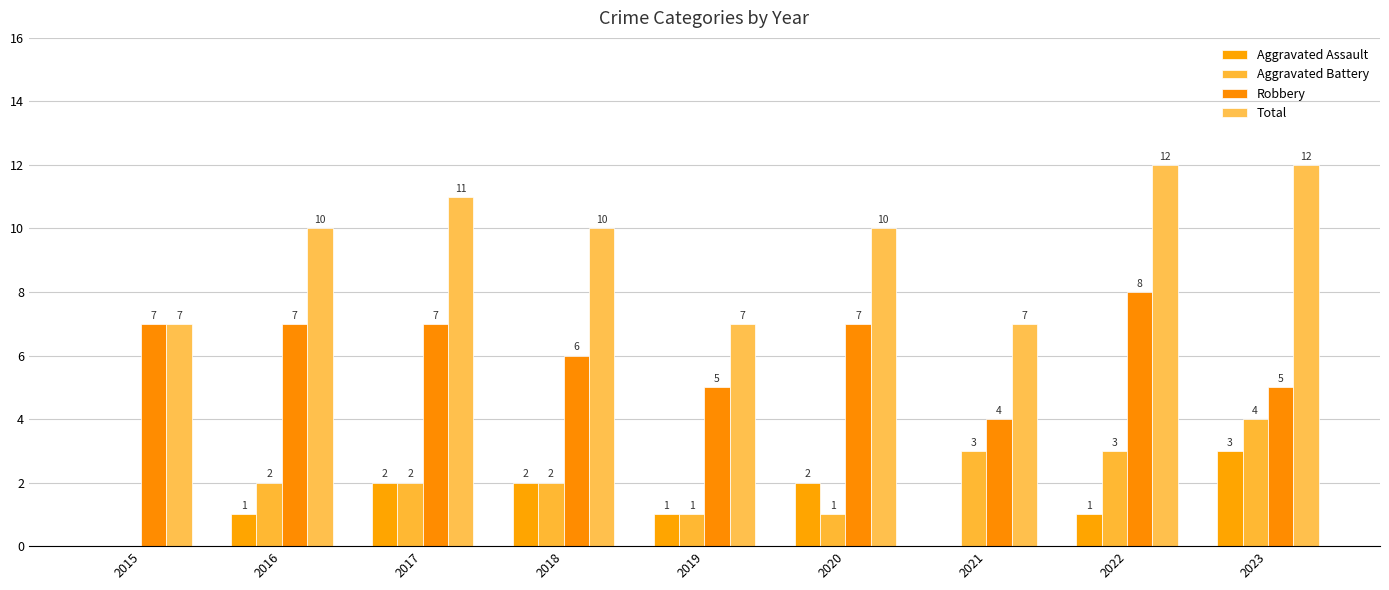

Are the bars grouped side by side (vs. stacked)?

Yes